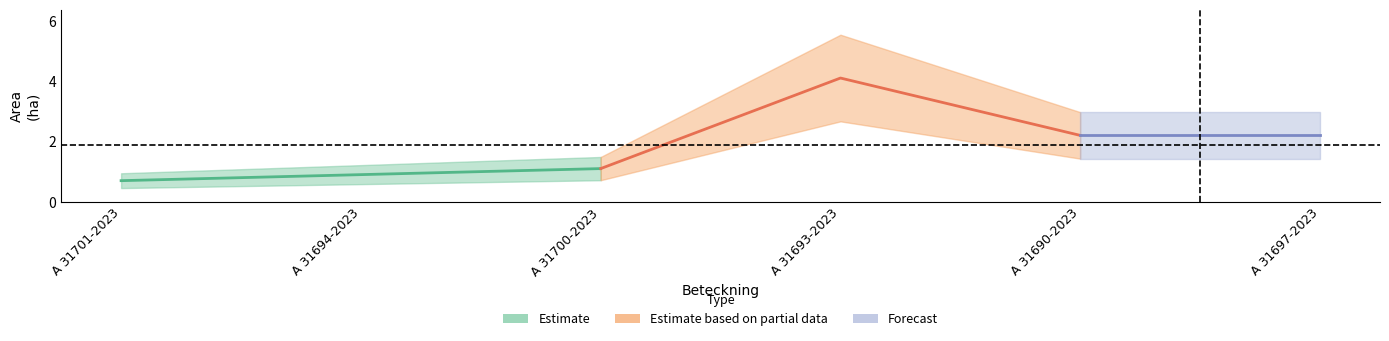

Between A 31690-2023 and A 31697-2023, which is larger?

A 31690-2023